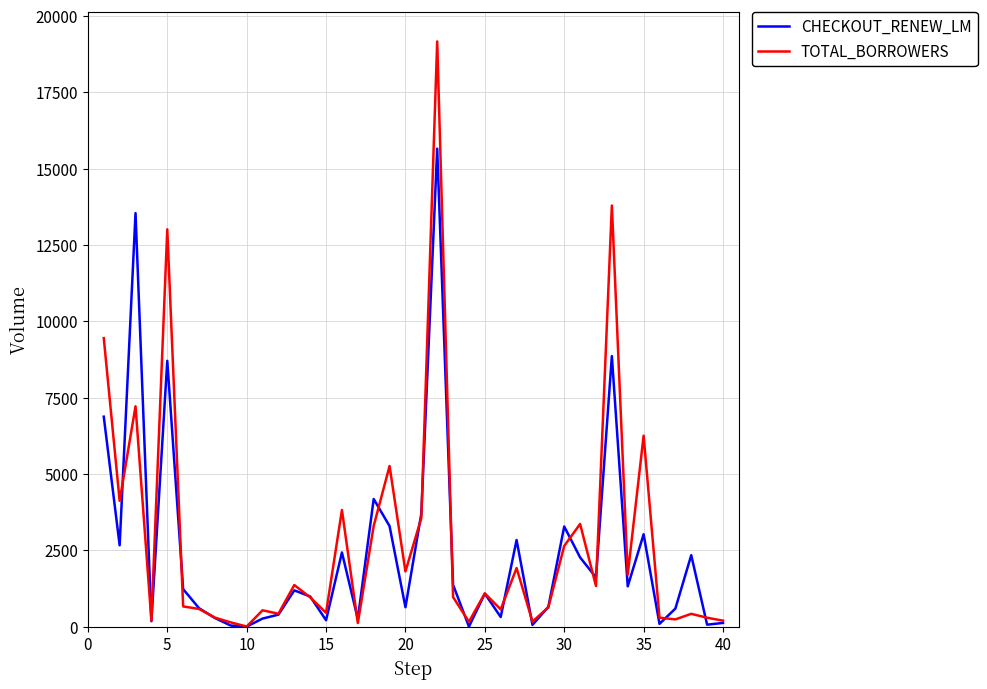

What is the highest value of the TOTAL_BORROWERS series?

19166